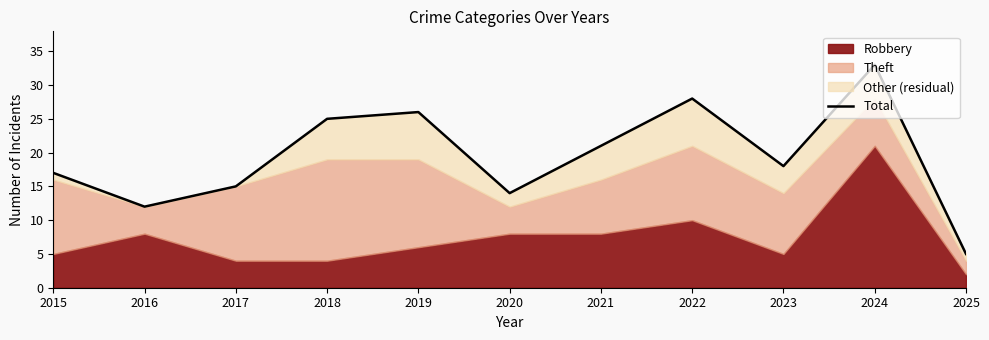

Rank the categories by value from lowest to highest.

2025, 2016, 2020, 2017, 2015, 2023, 2021, 2018, 2019, 2022, 2024